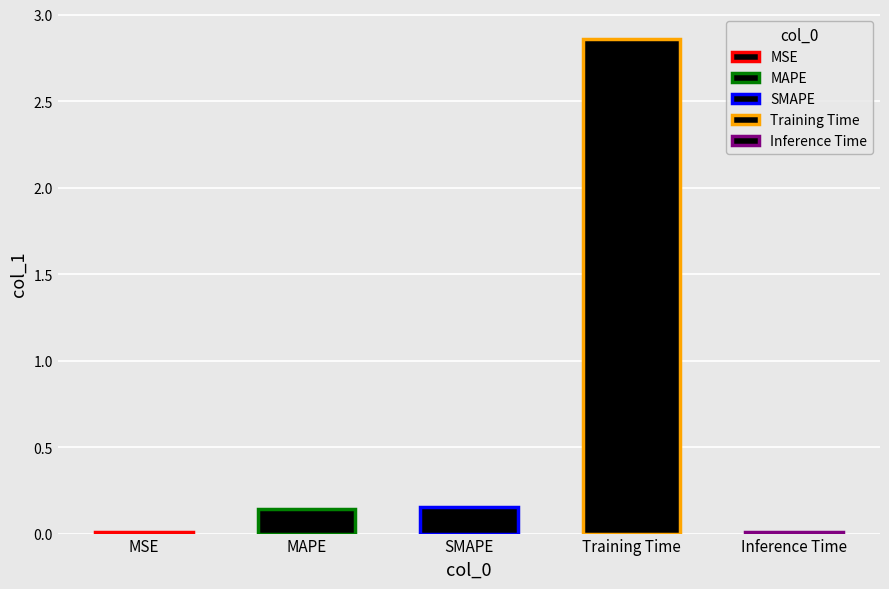

What position from the left is MSE?

1